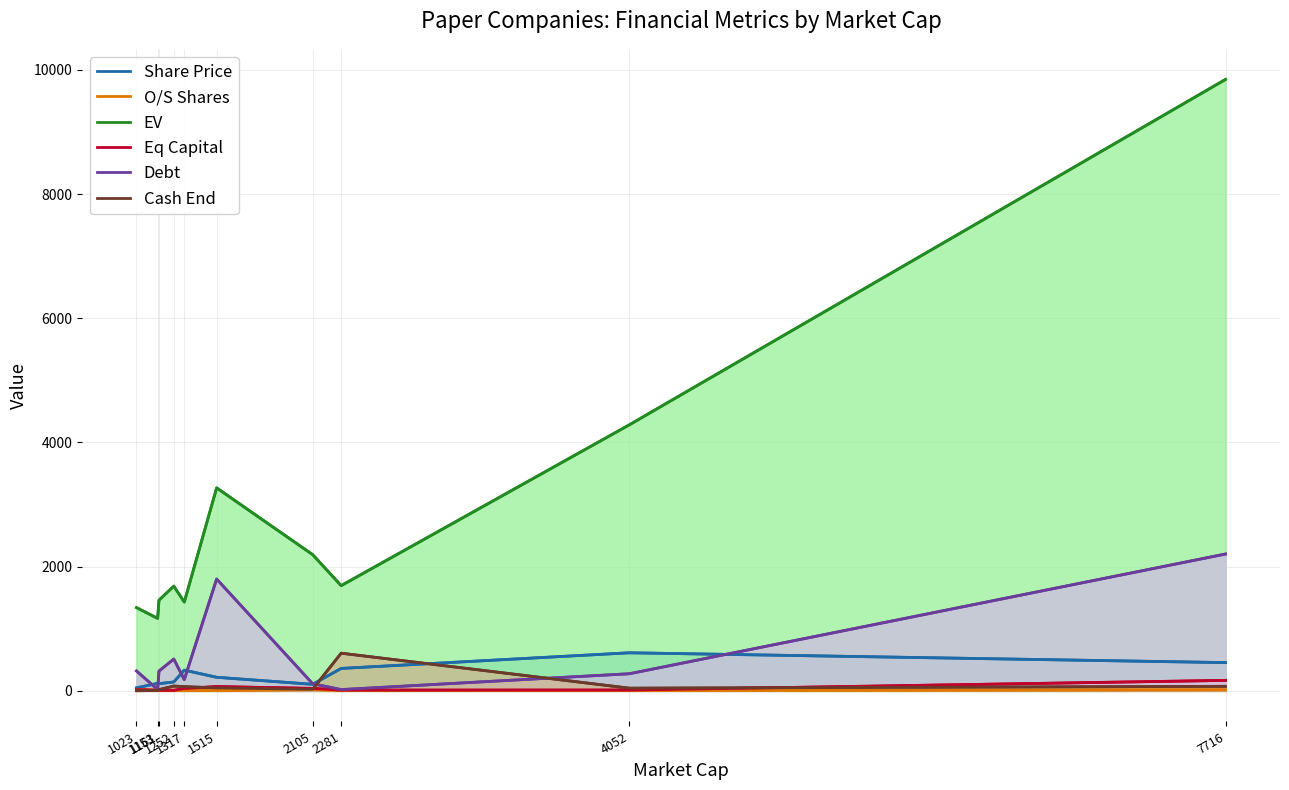

Which series has the largest total across all categories?

EV